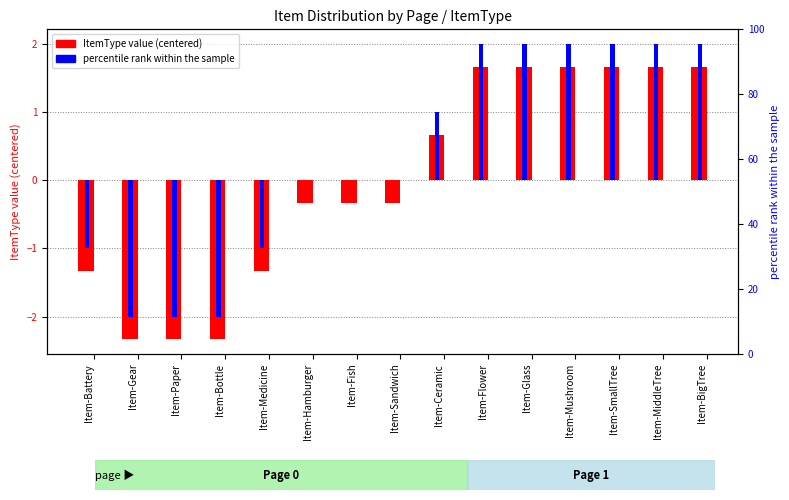

Where does the percentile rank within the sample series first go above 0?

Item-Ceramic